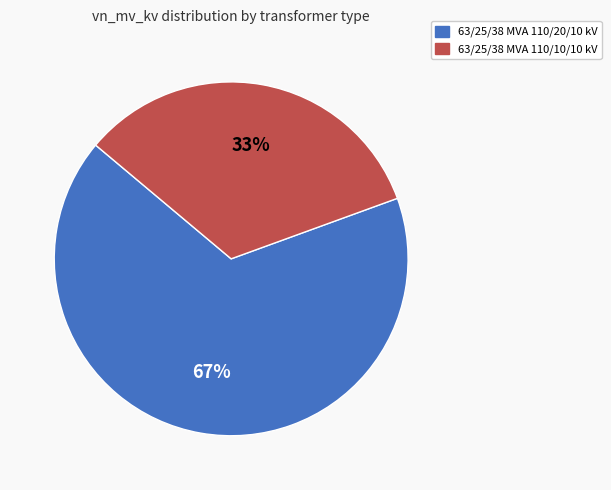

To the nearest percent, what percentage of the pie is 63/25/38 MVA 110/20/10 kV?

67%